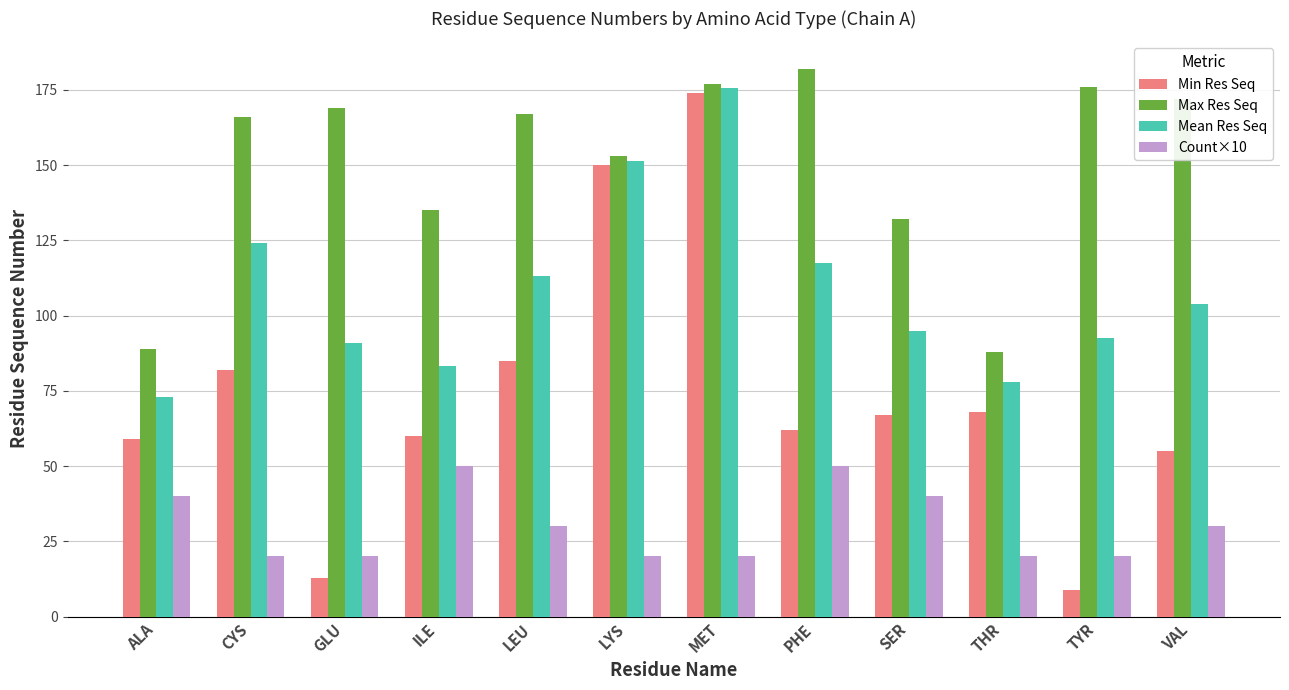

Rank the series by their average value, from lowest to highest.

Count×10, Min Res Seq, Mean Res Seq, Max Res Seq